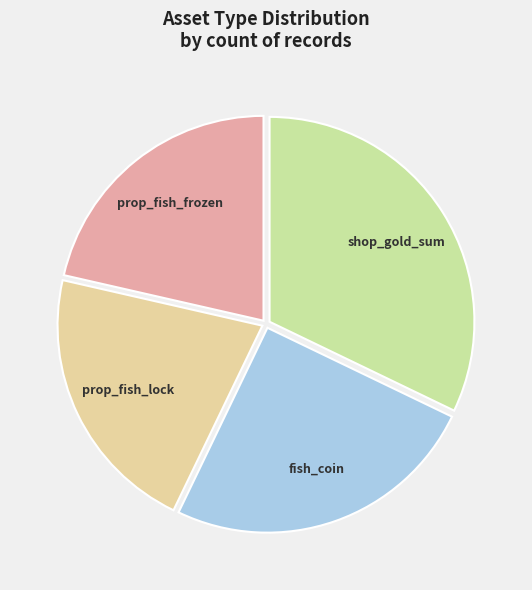

Is the sum of prop_fish_frozen and shop_gold_sum greater than half?

Yes